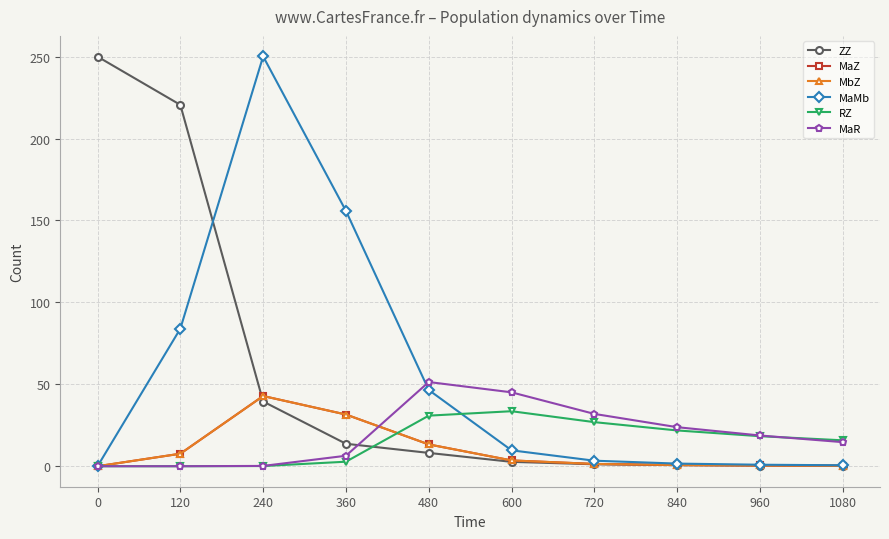

Does the chart display data point markers on the line(s)?

Yes